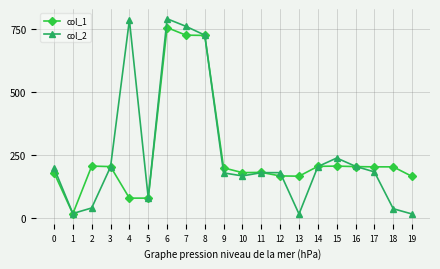

Which series has the widest spread of values?

col_2